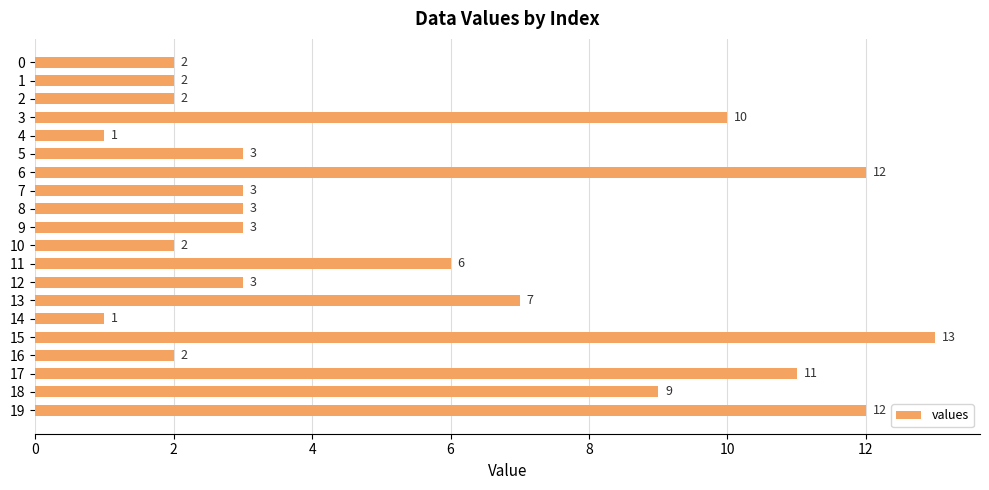

What is the ratio of the value at 17 to the value at 4?

11.0